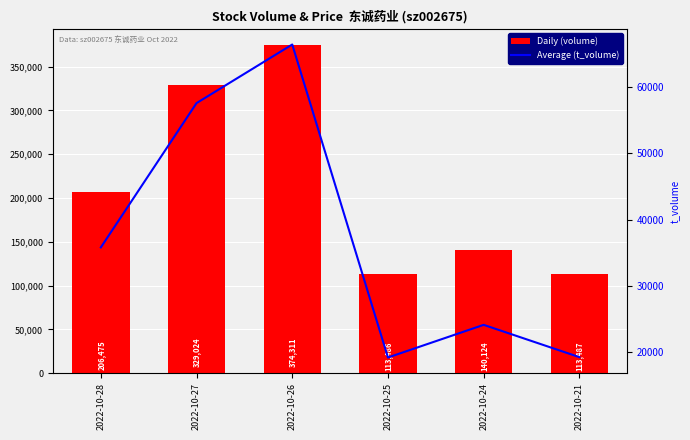

What is the maximum value for Daily (volume)?

374311